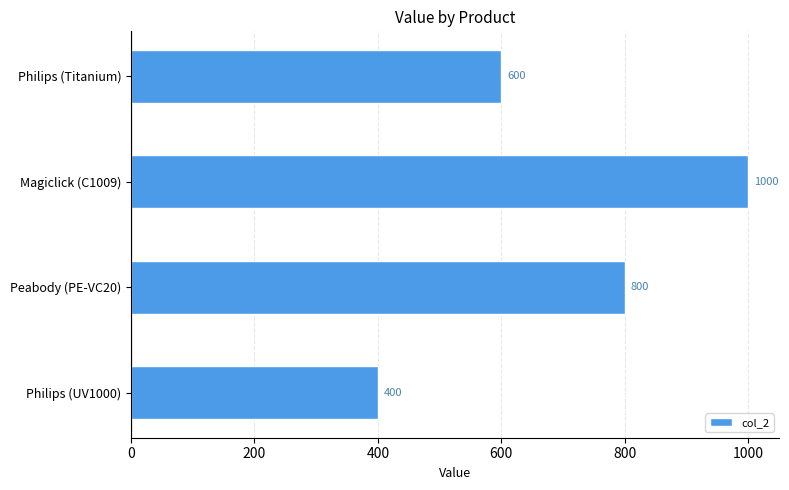

Reading top to bottom, list all the values displayed in this chart.

600	1000	800	400